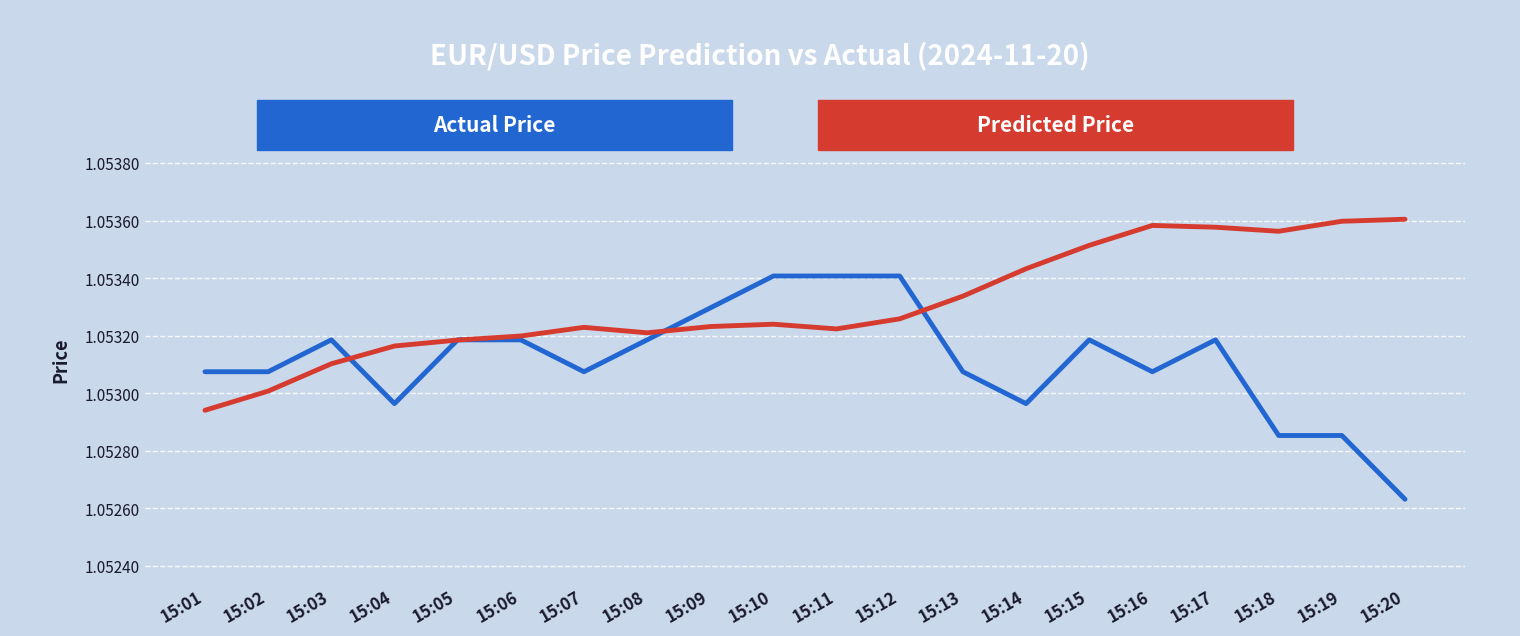

What is the total value across all series at 15:18?

2.1